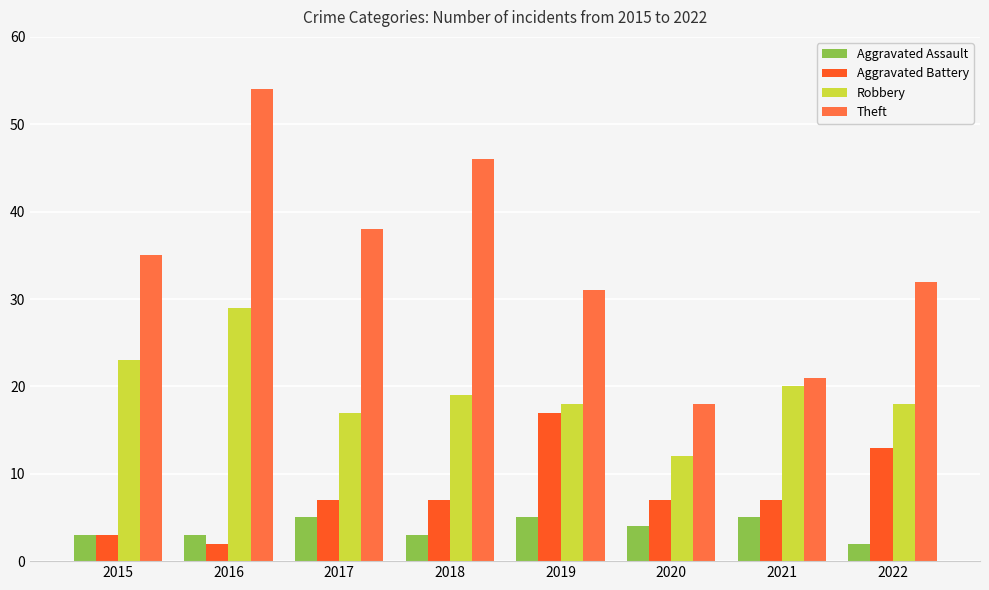

Read the Aggravated Battery value at 2022, to the nearest 10.

10